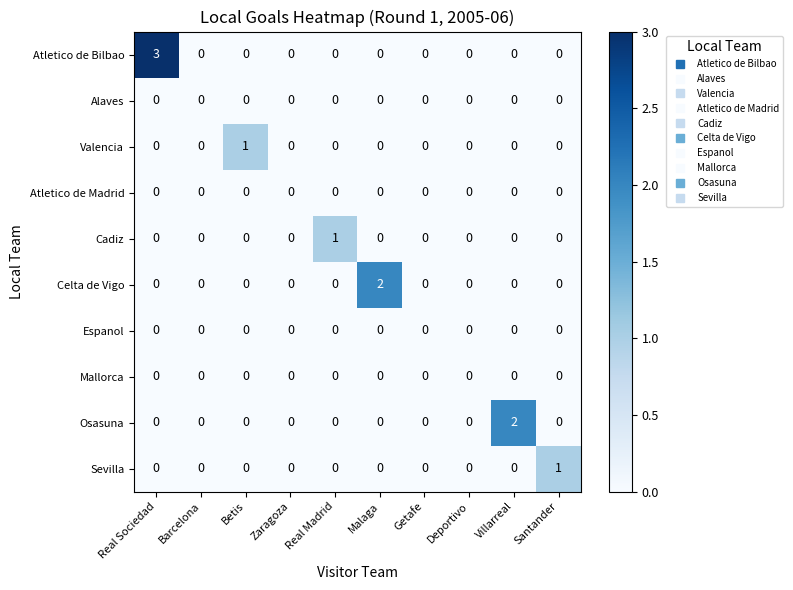

At which category is the sum across all series the highest?

Real Sociedad